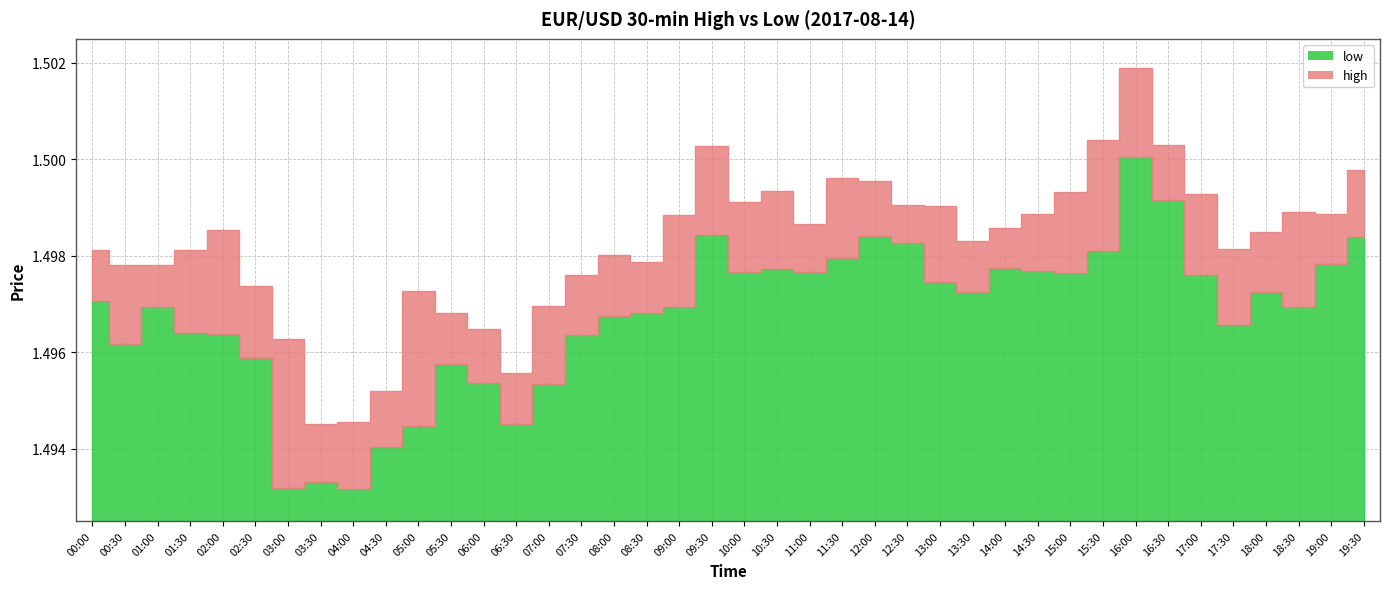

Which series has the largest total across all categories?

high